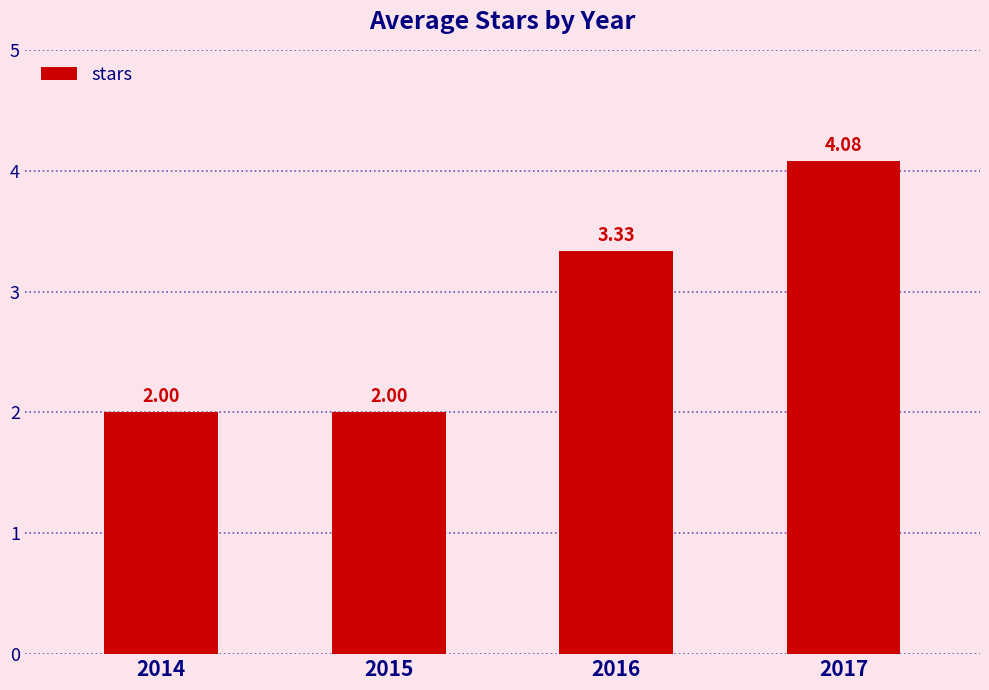

At which label is the value closest to 3?

2016